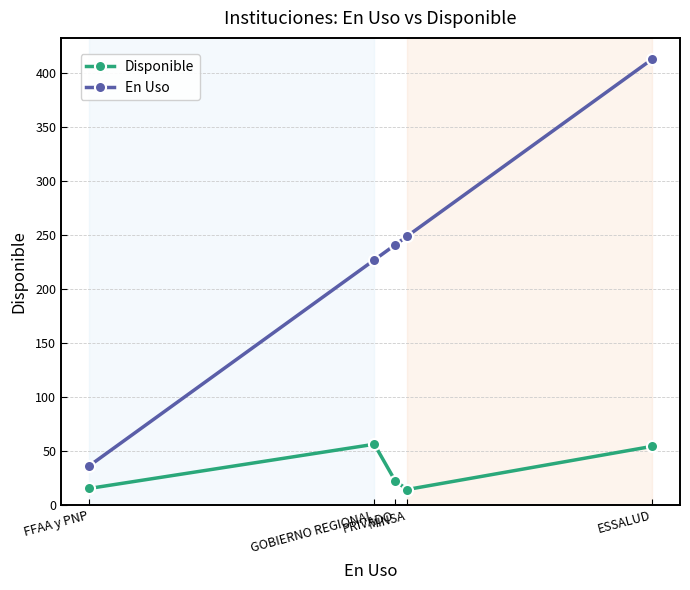

What is the total value across all series at MINSA?

263